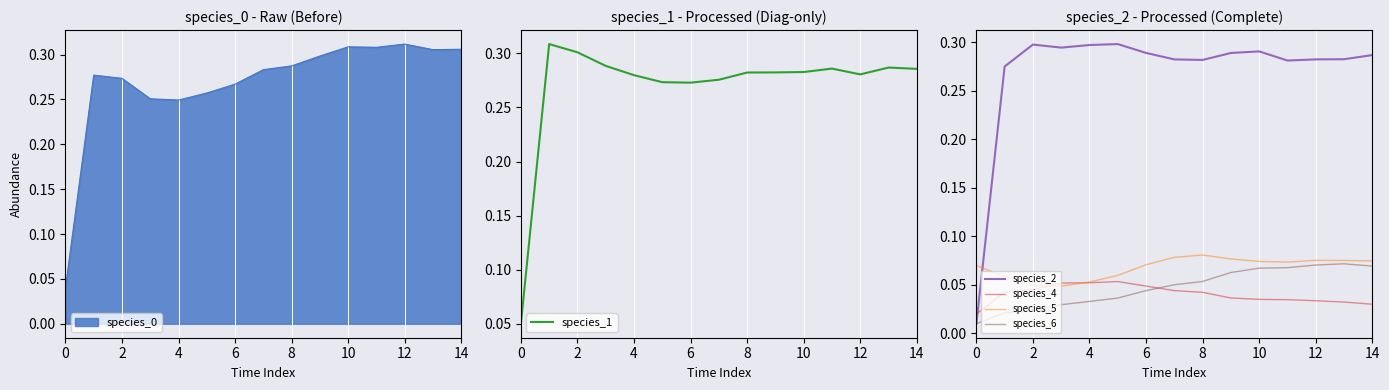

True or false: species_5 and species_6 intersect in this chart.

False